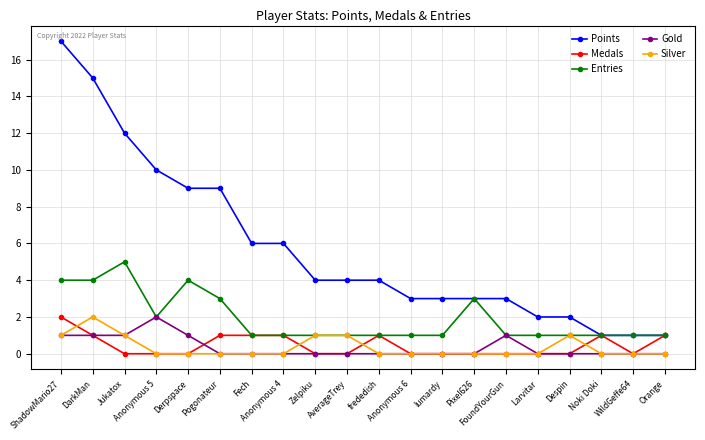

True or false: Gold and Points cross at least once.

False